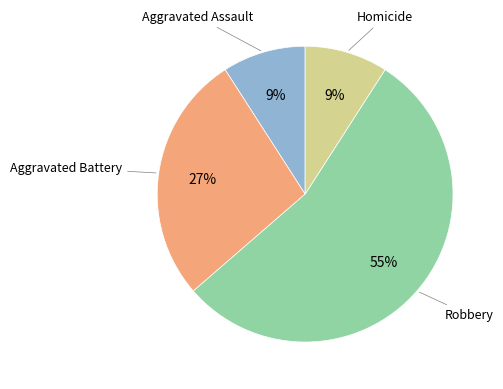

Is there a majority slice in this chart?

Yes